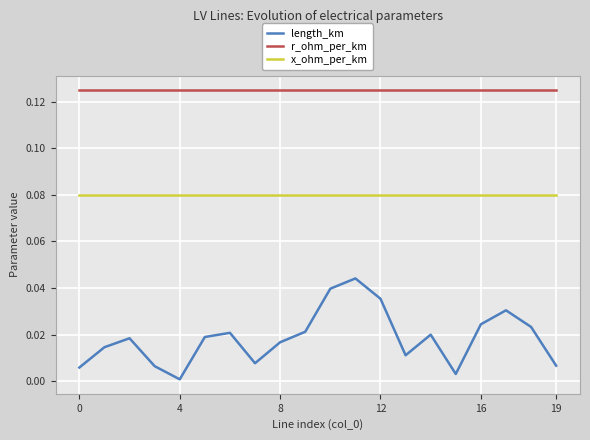

List the series in order of their overall mean, highest first.

r_ohm_per_km, x_ohm_per_km, length_km